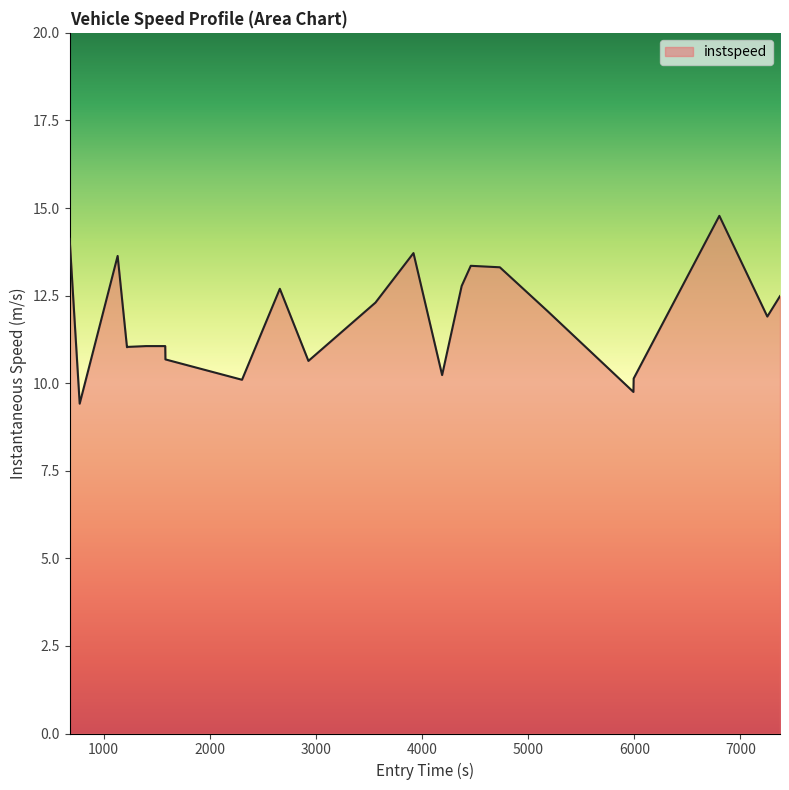

What is the difference between the maximum and second lowest values?

5.0